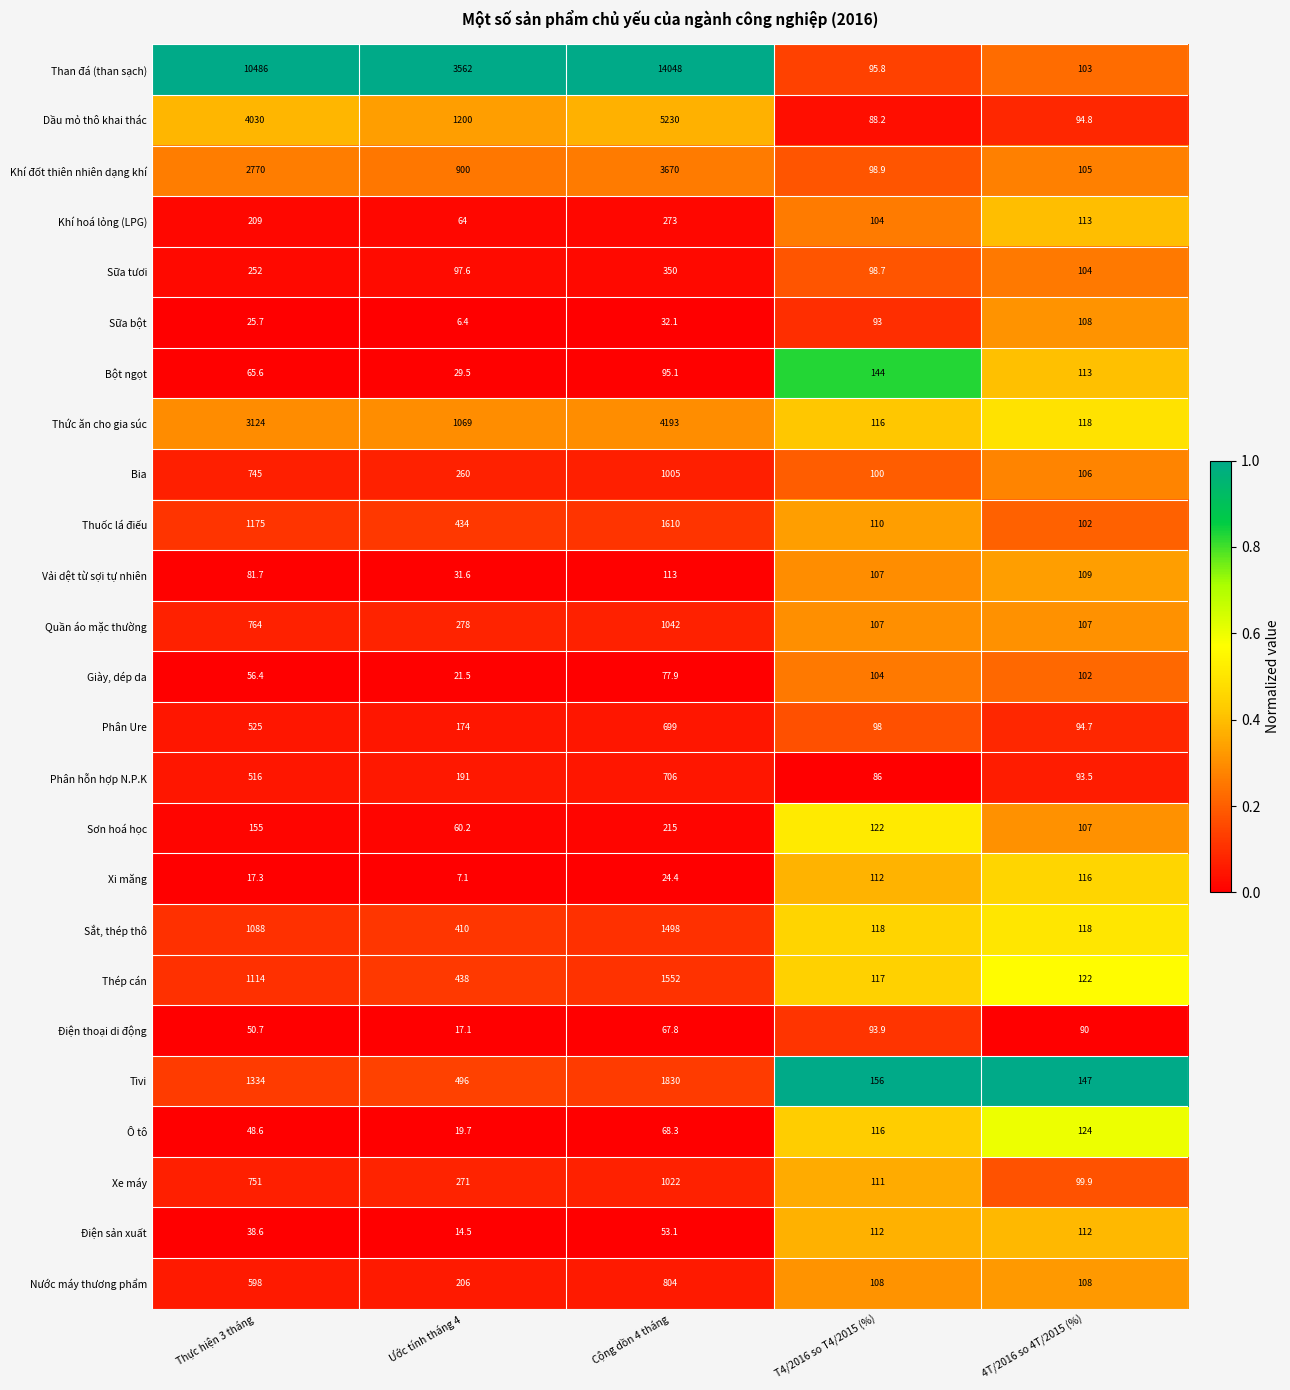

Which series has the largest range (max minus min)?

Than đá (than sạch)